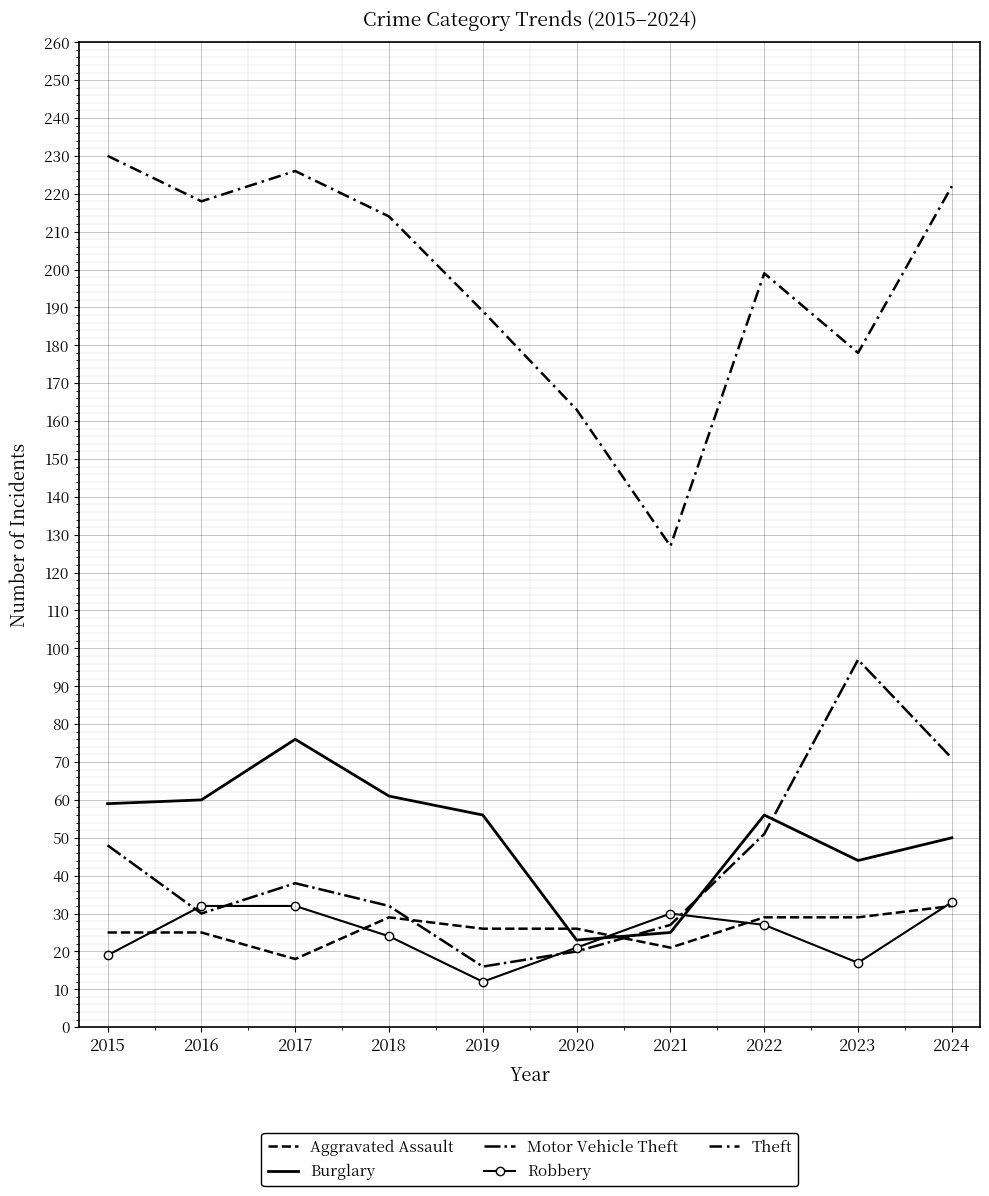

Which has a higher value, 2022 or 2015?

2022